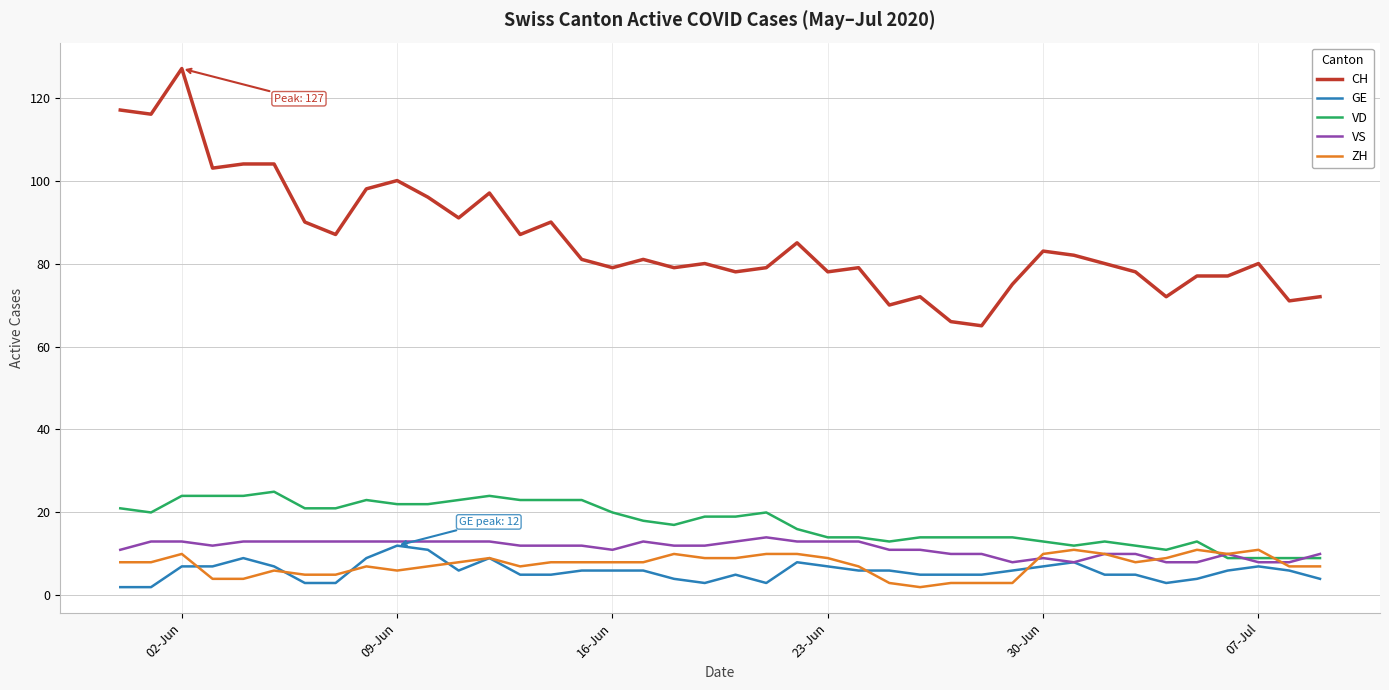

After their last crossing, which series has the higher values: ZH or VS?

VS